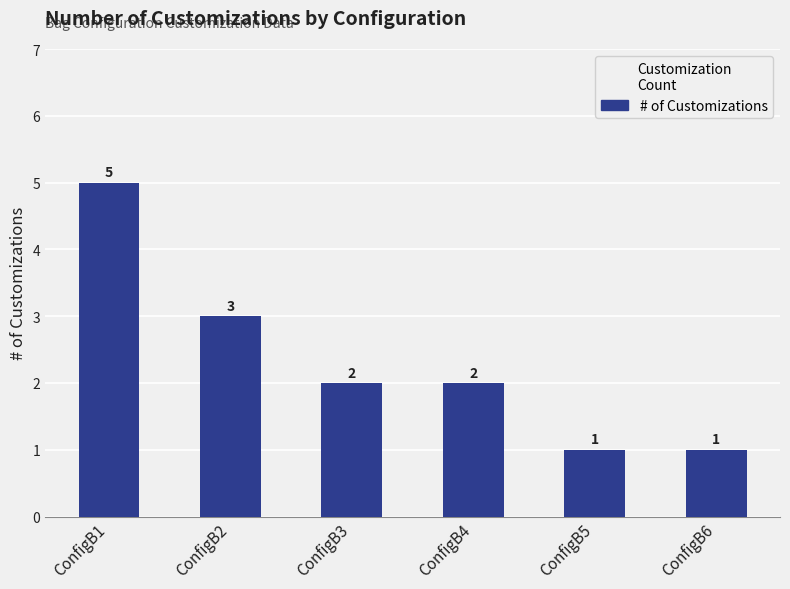

What is the value of the 5th bar from the left?

1